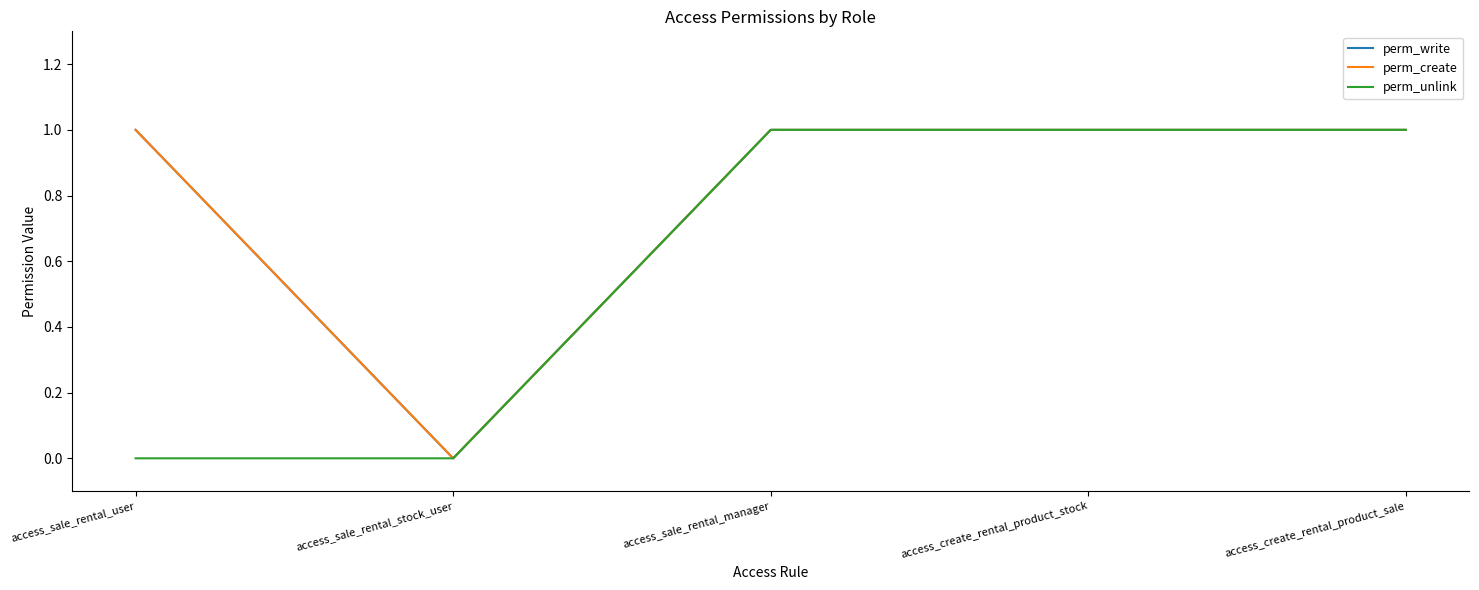

Reading right to left, transcribe all the data shown in this chart.

perm_write: 1	1	1	0	1
perm_create: 1	1	1	0	1
perm_unlink: 1	1	1	0	0